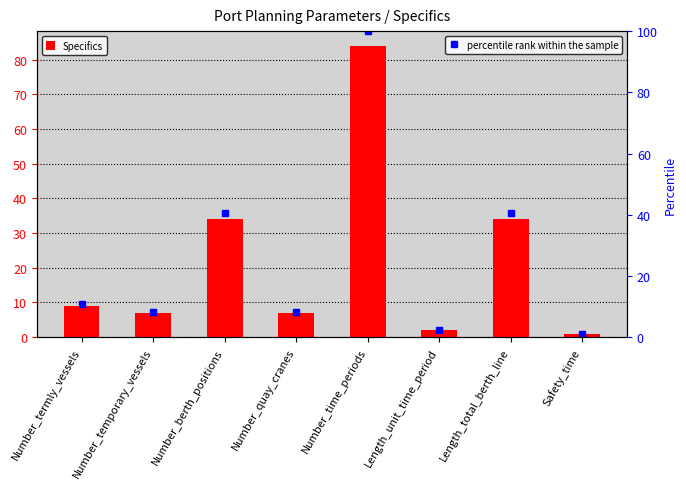

The Specifics series shows 2.3 at Number_termly_vessels. True or false?

False